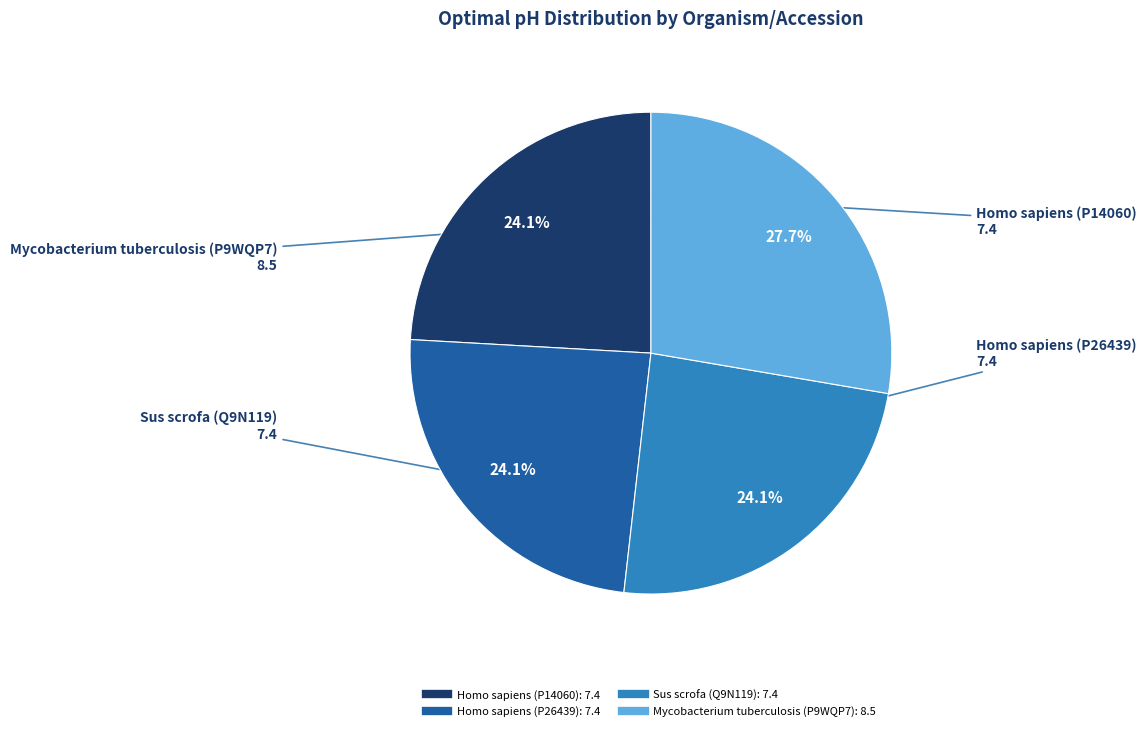

To the nearest percent, what portion does Sus scrofa (Q9N119) represent?

24%